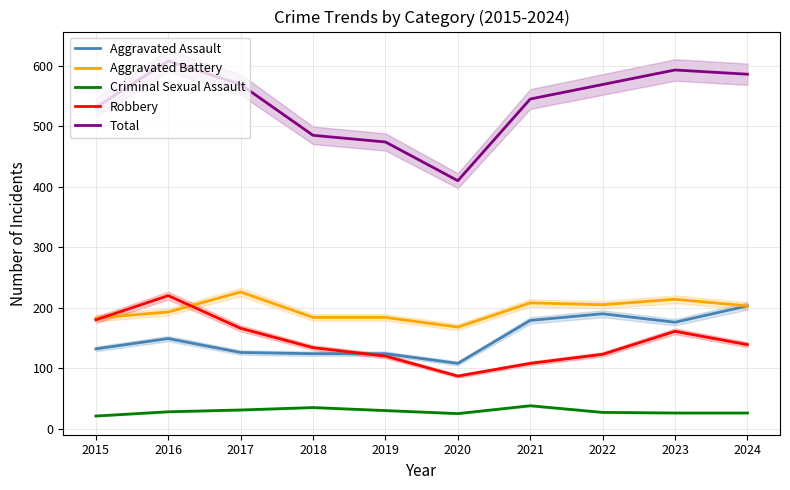

Where is the first local minimum for Total?

2020